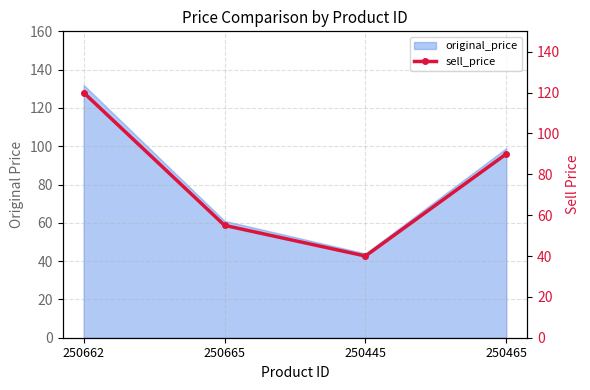

How many points are lower than both their immediate neighbors (excluding endpoints)?

1